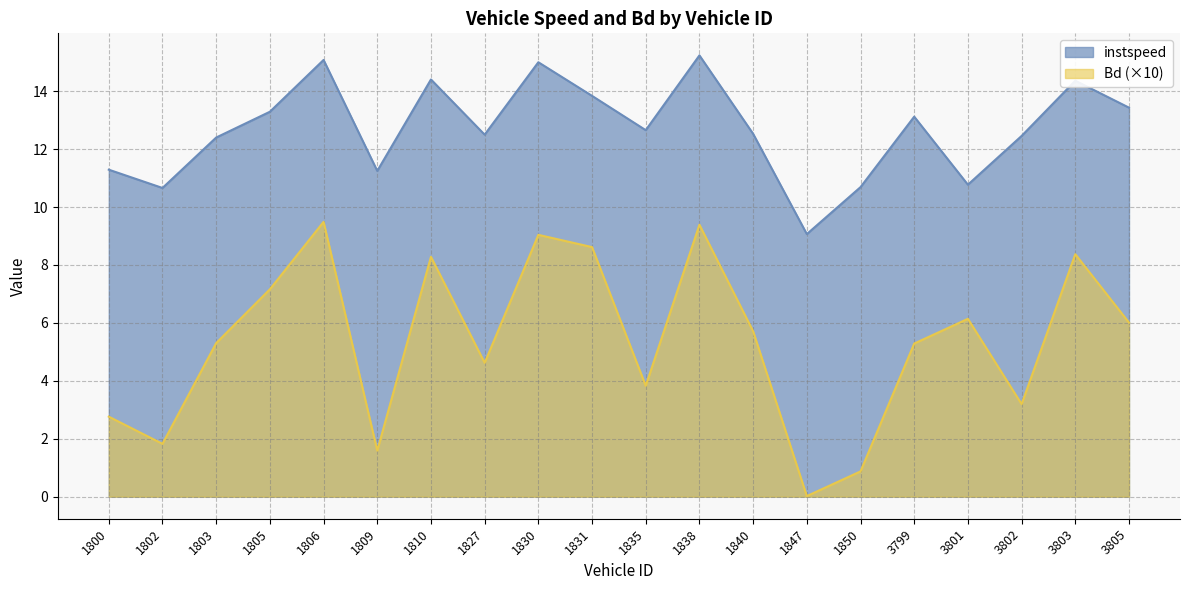

True or false: instspeed and Bd intersect in this chart.

False